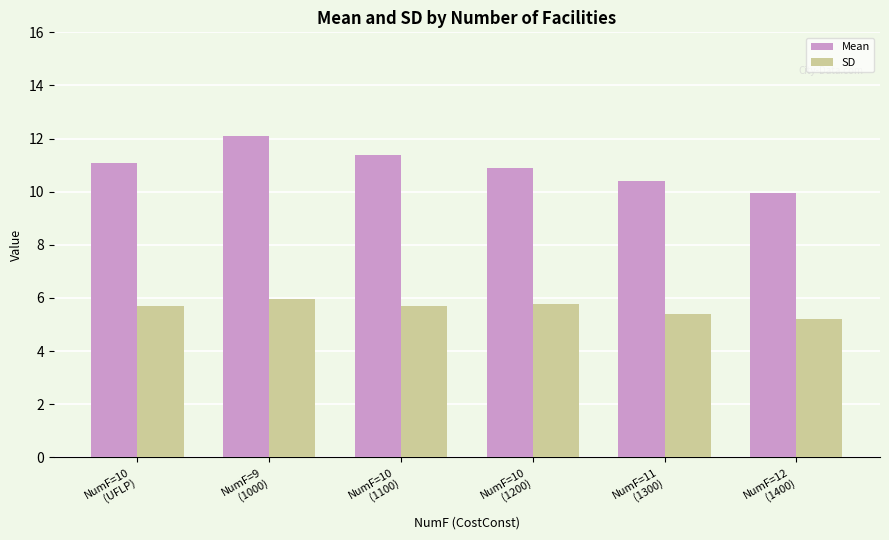

What is the label of the 4th bar from the left?

NumF=10
(1200)